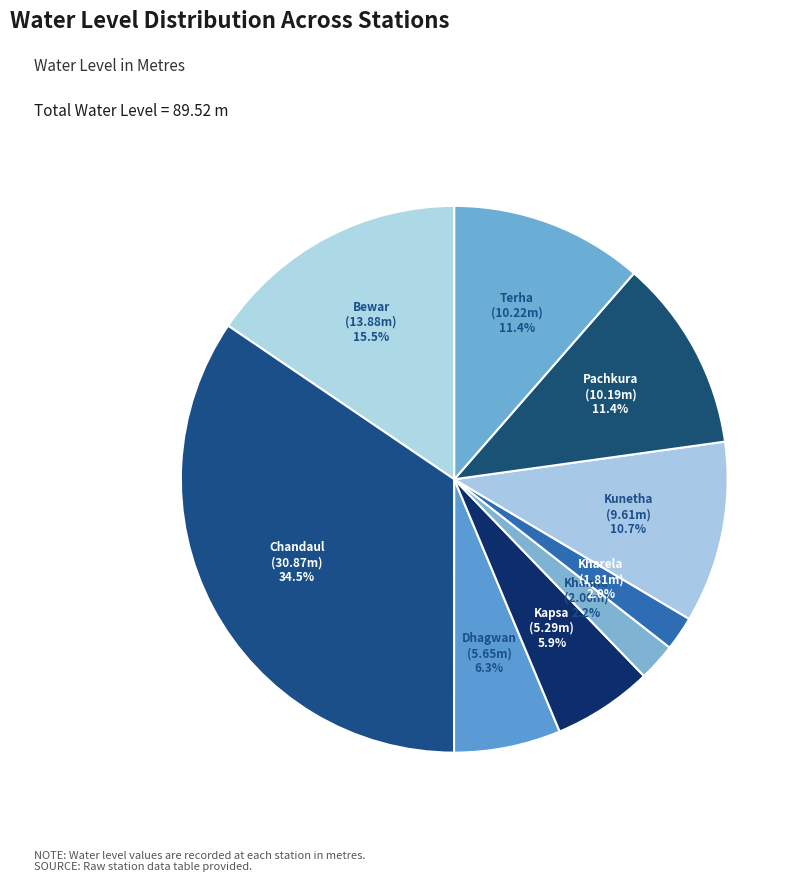

What portion of the pie excludes Terha?

88.6%